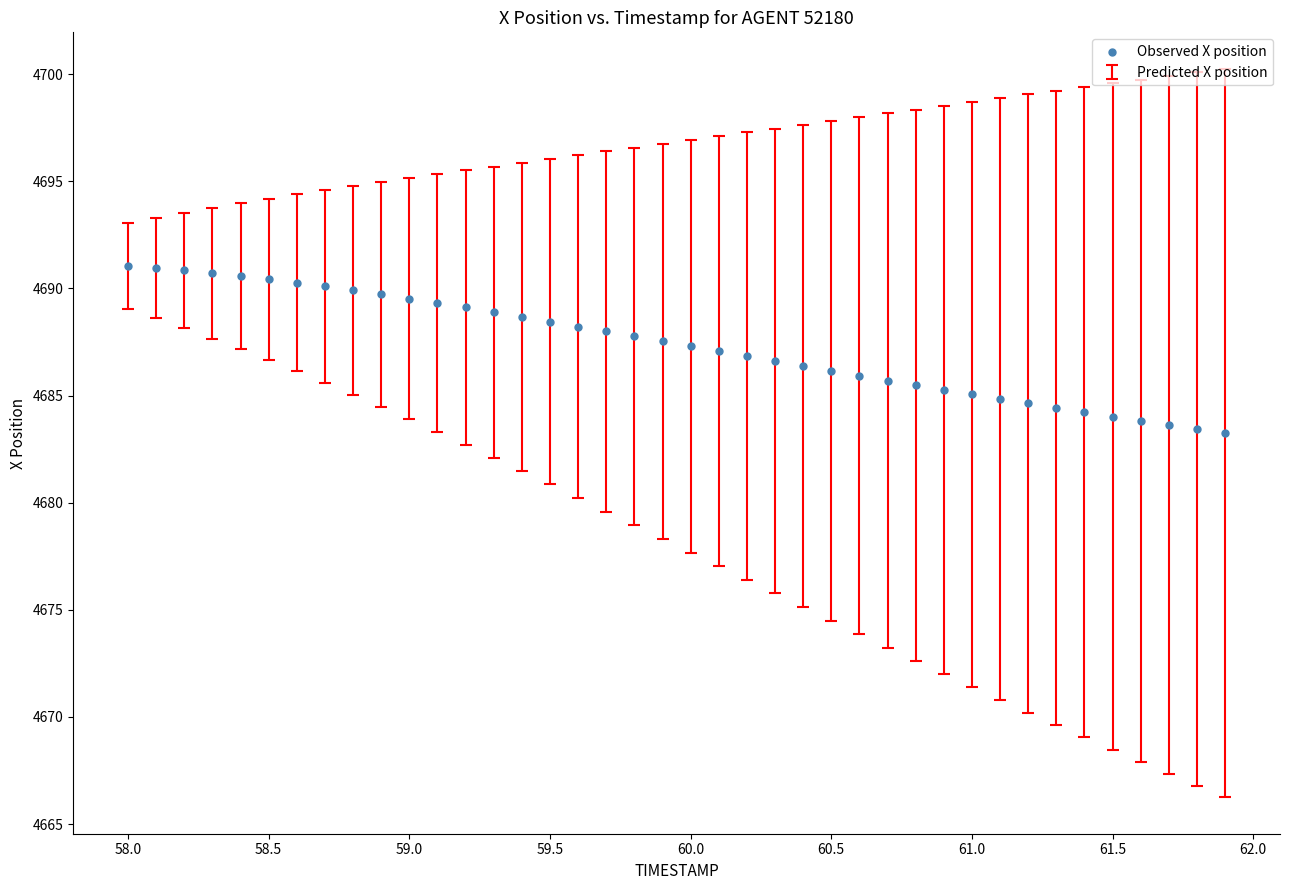

What is the range of Y values (max minus min)?

7.8